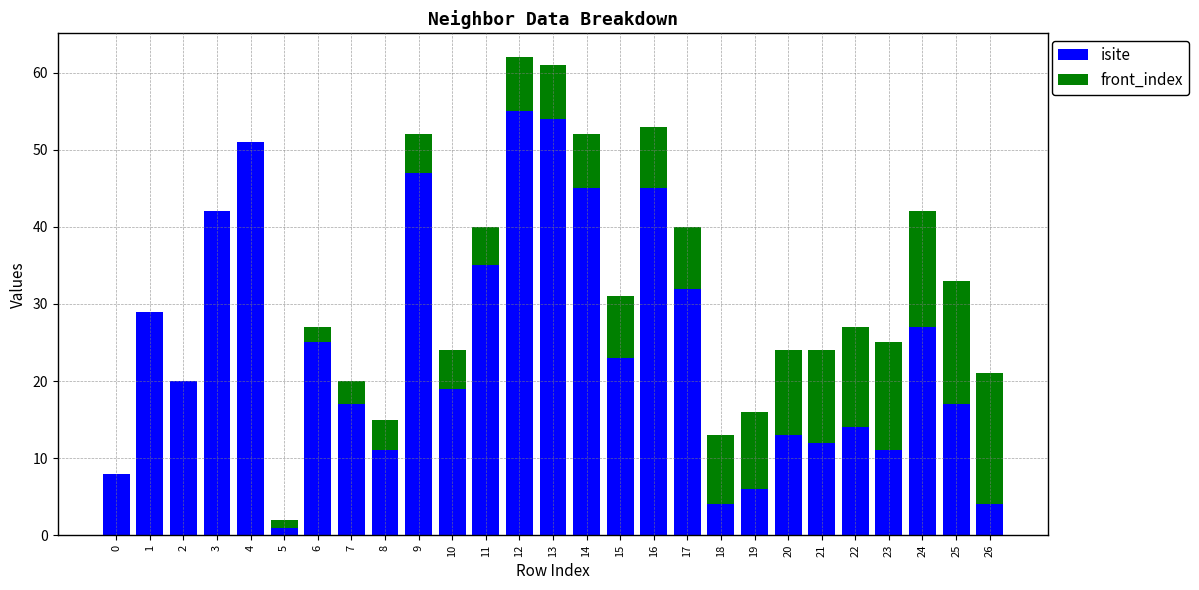

What is the sum of all isite values?

667